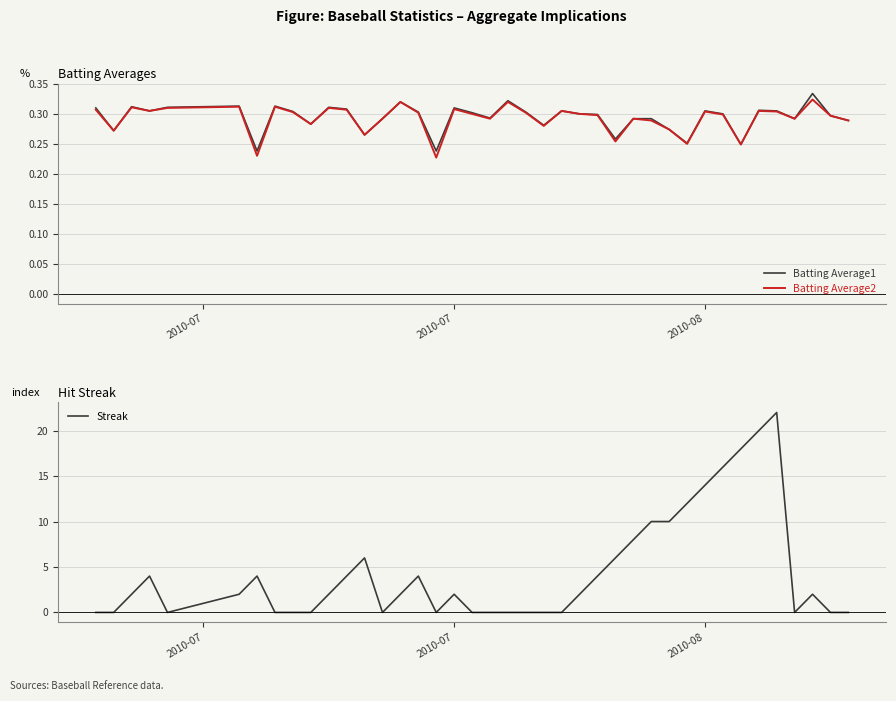

What is the highest value of the Streak series?

22